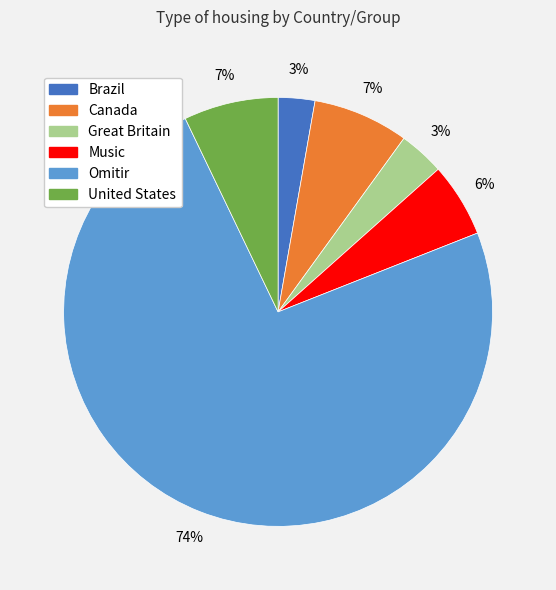

Is it true that Great Britain is 18% of the pie?

False